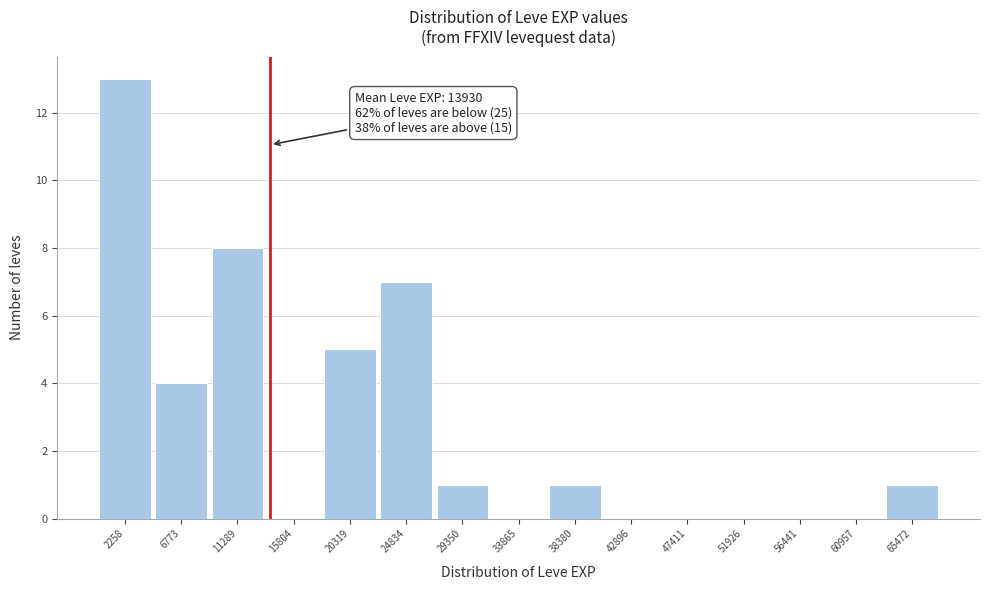

Over which range of the x-axis is the bar tallest?

0 to 4500